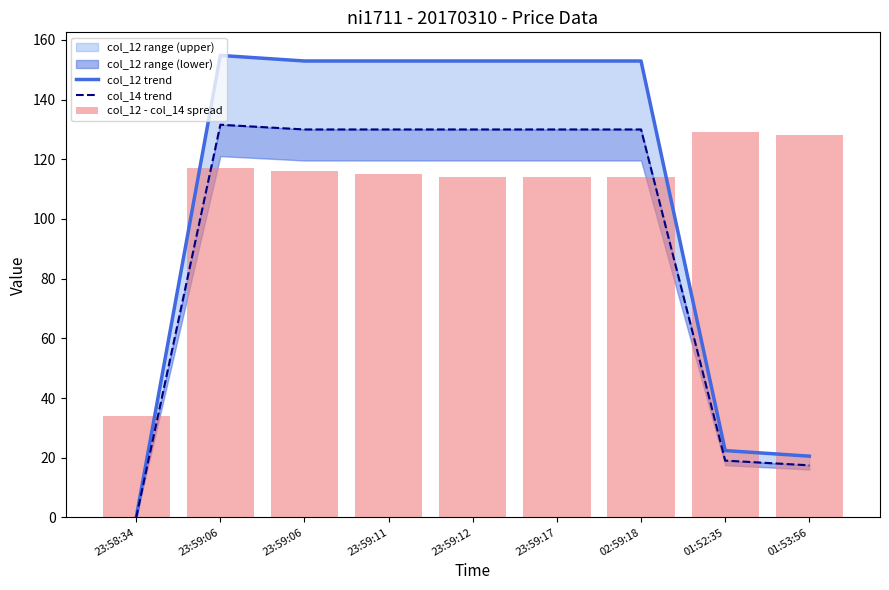

Between 23:59:12 and 01:53:56, which is larger?

23:59:12